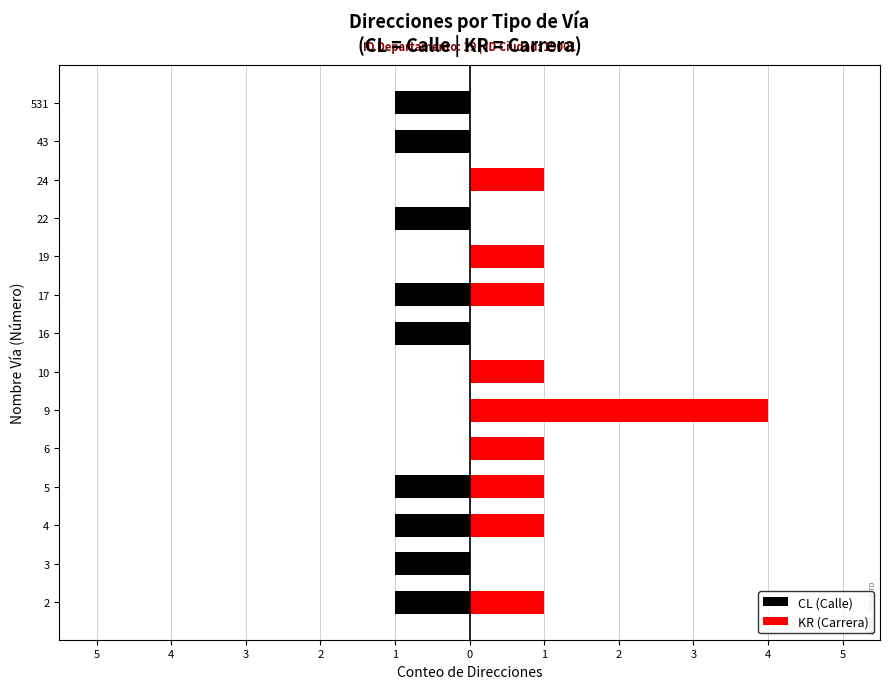

How many negative values does the CL (Calle) series have?

9